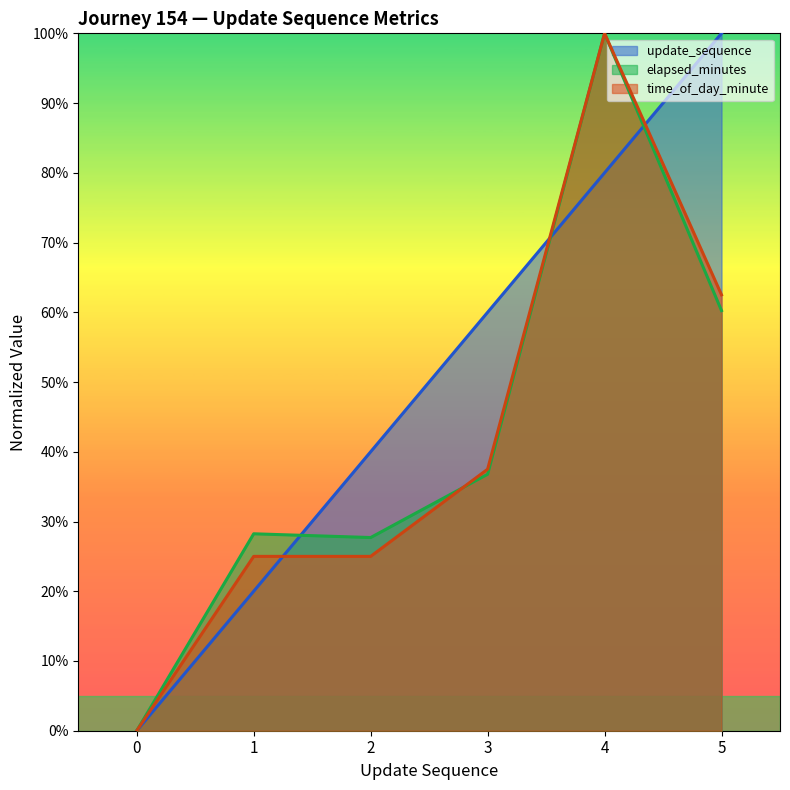

Reading left to right, transcribe all the data shown in this chart.

update_sequence: 0.0	20.0	40.0	60.0	80.0	100.0
elapsed_minutes: 0.0	28.2	27.7	36.8	100.0	60.2
time_of_day_minute: 0.0	25.0	25.0	37.5	100.0	62.5